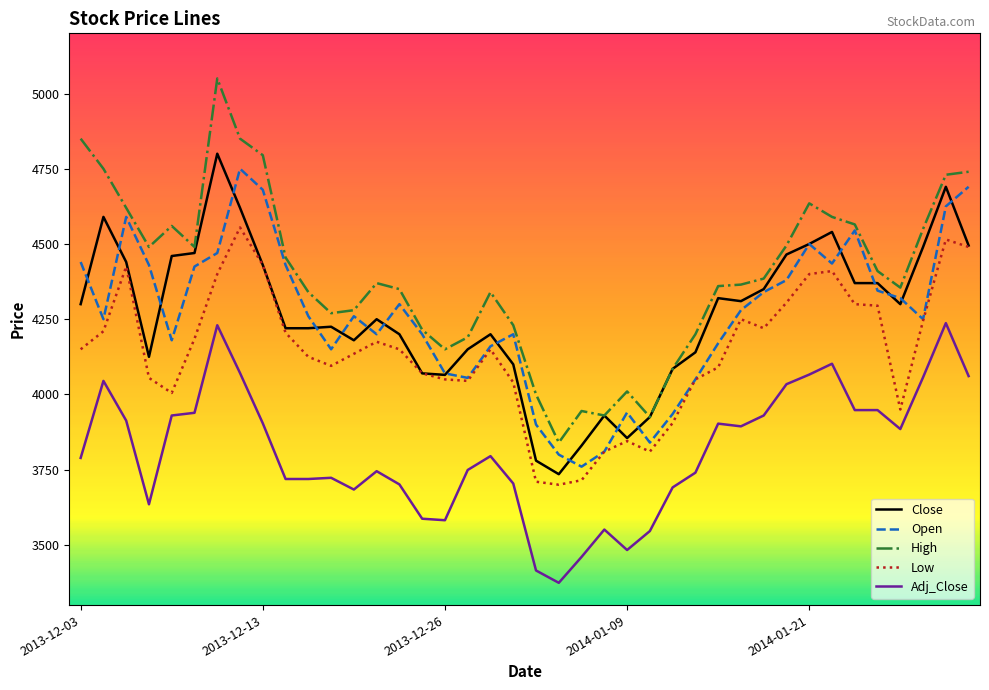

Which series has the largest range (max minus min)?

High